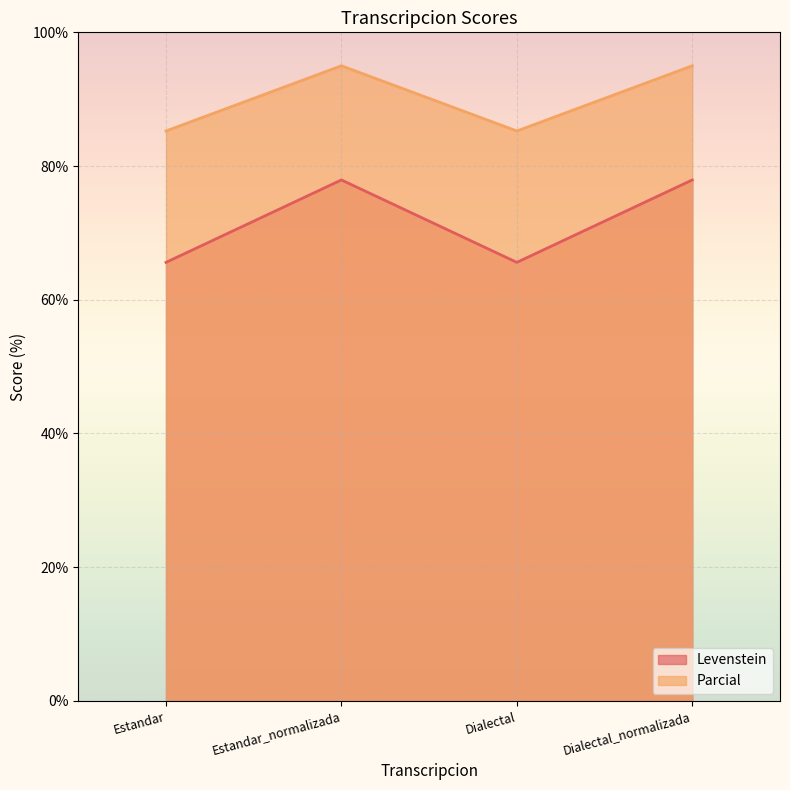

Rank the series at Estandar from lowest to highest value.

Levenstein, Parcial